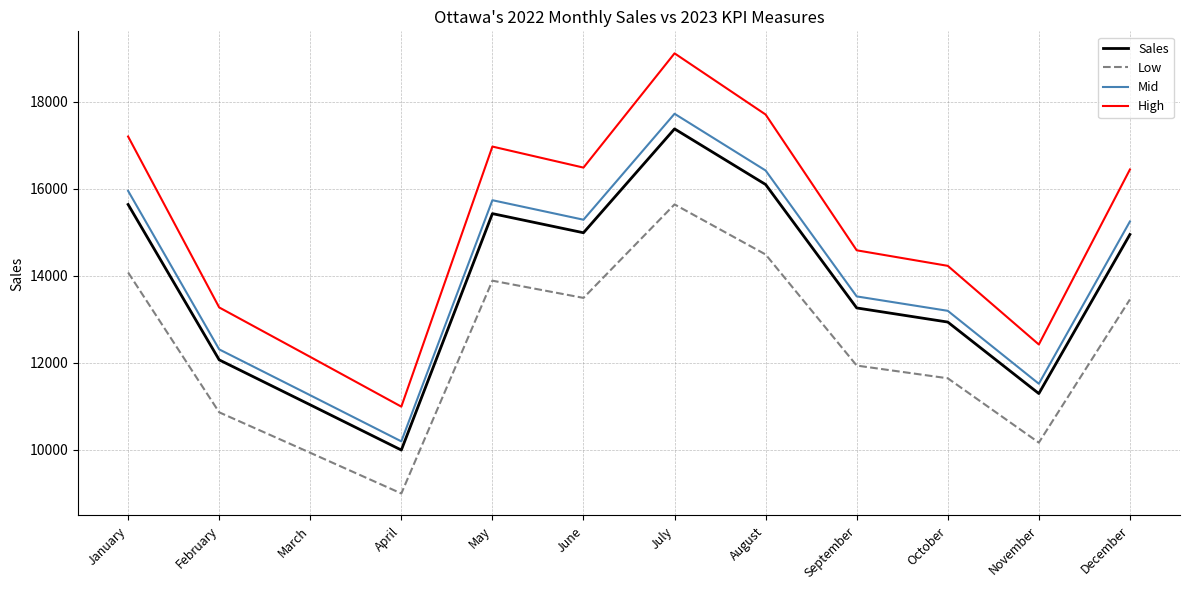

True or false: Low has more than 0 interior local peaks.

True